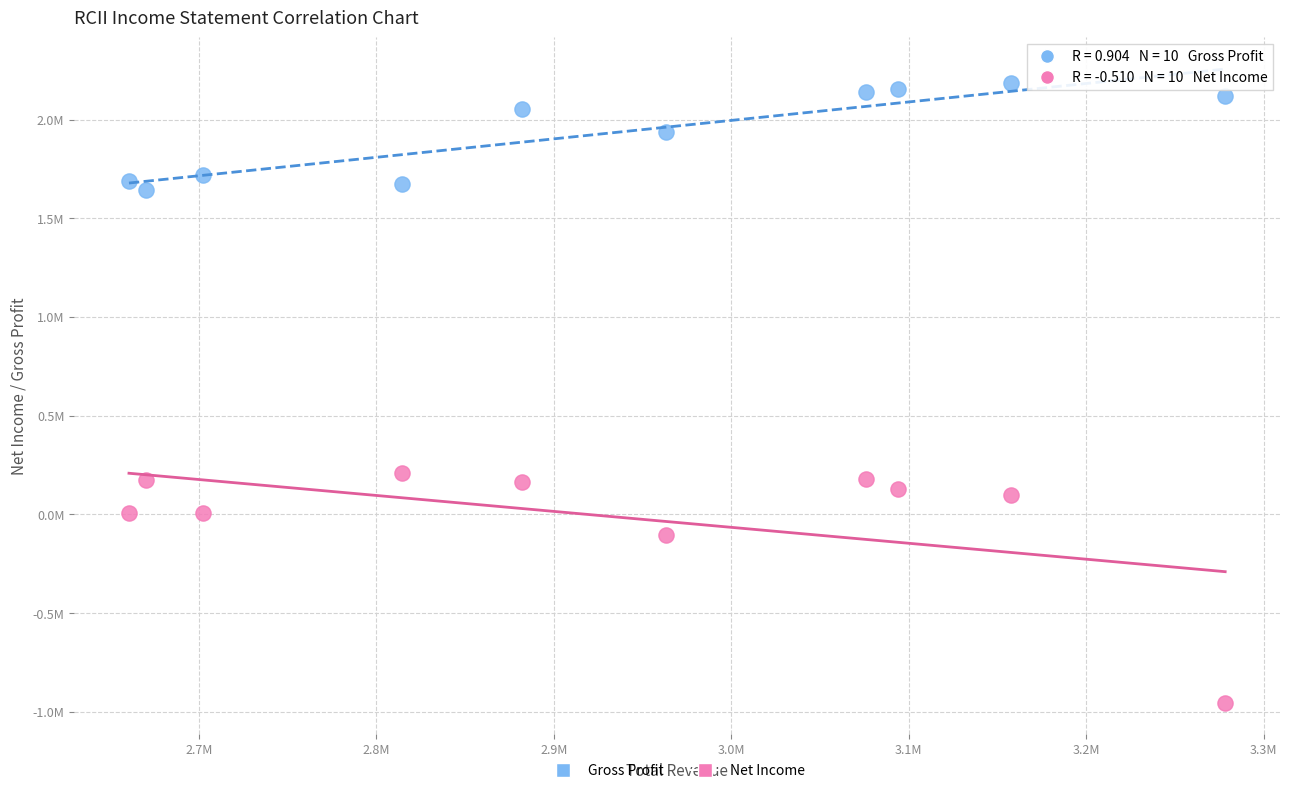

What are all the series names shown in the legend?

Gross Profit, Net Income